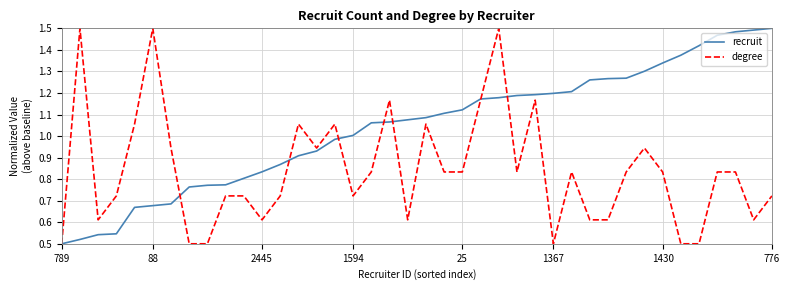

Which series has the largest total across all categories?

recruit